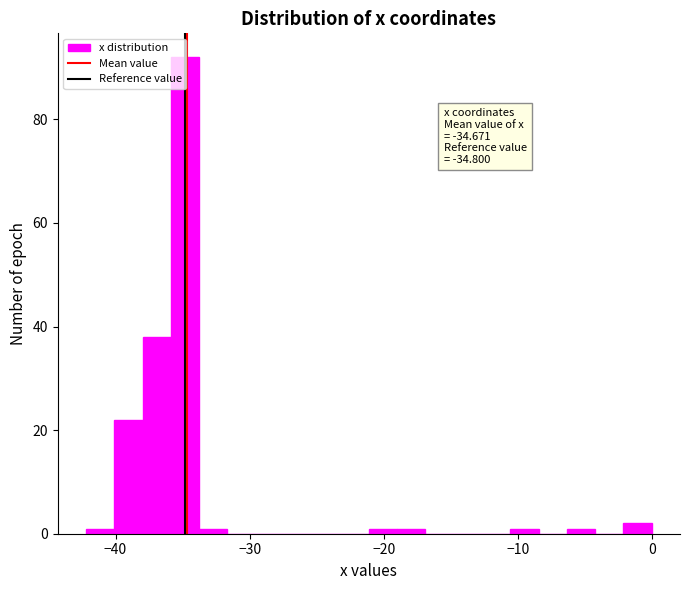

Around what value on the x-axis is the tallest bar? Give the approximate position of its centre, as read against the axis.

-35